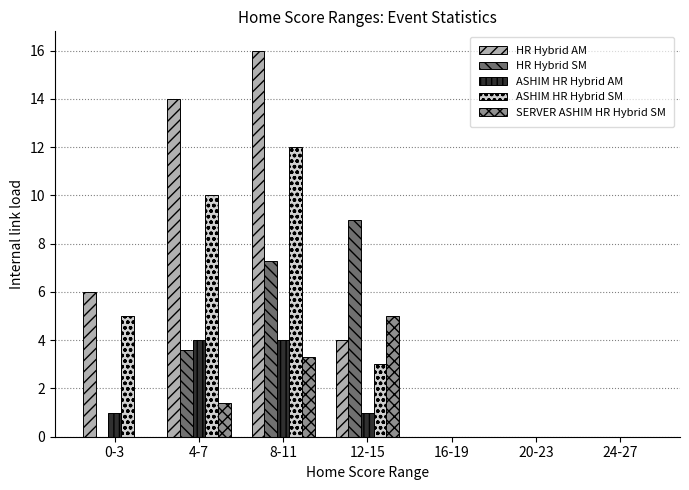

What is the total value across all series at 12-15?

22.0